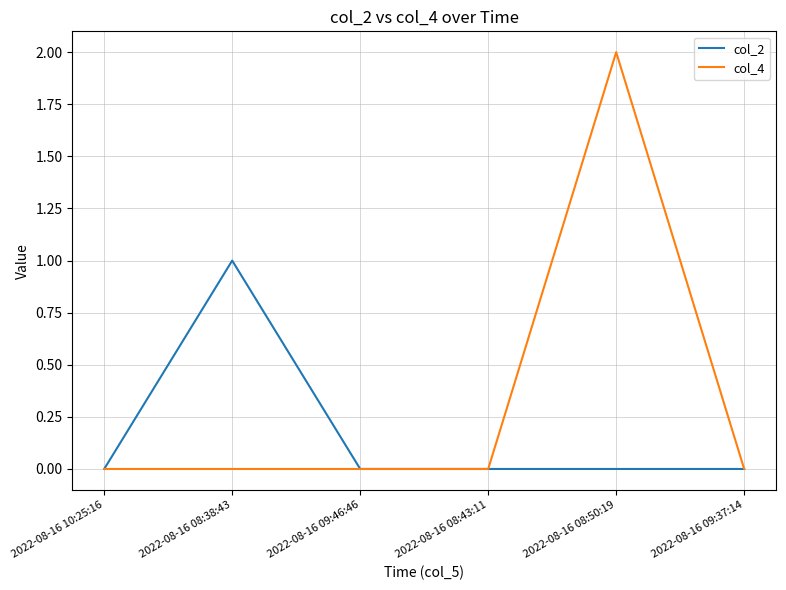

Which series has the widest spread of values?

col_4